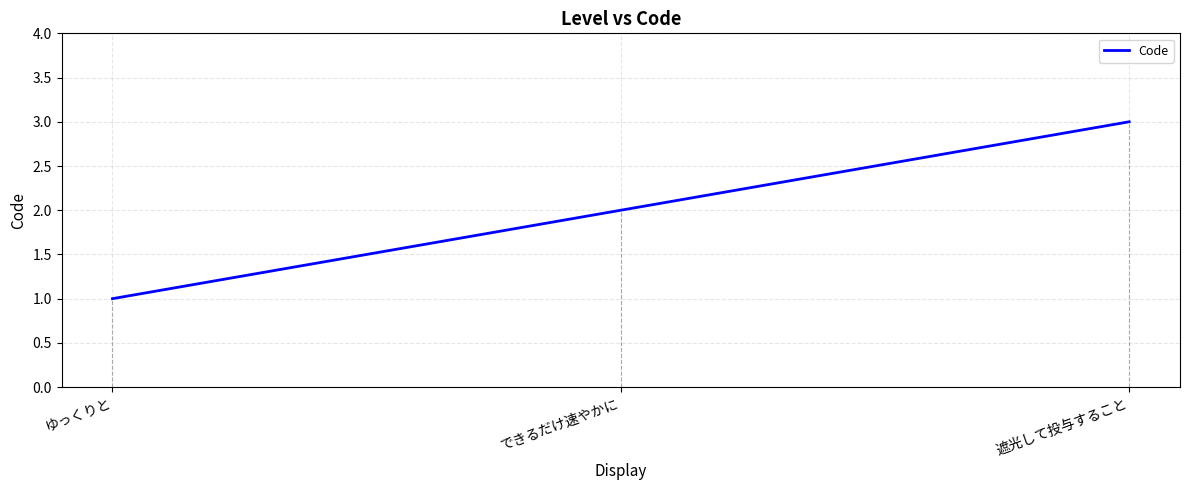

Rank the categories by value from lowest to highest.

ゆっくりと, できるだけ速やかに, 遮光して投与すること